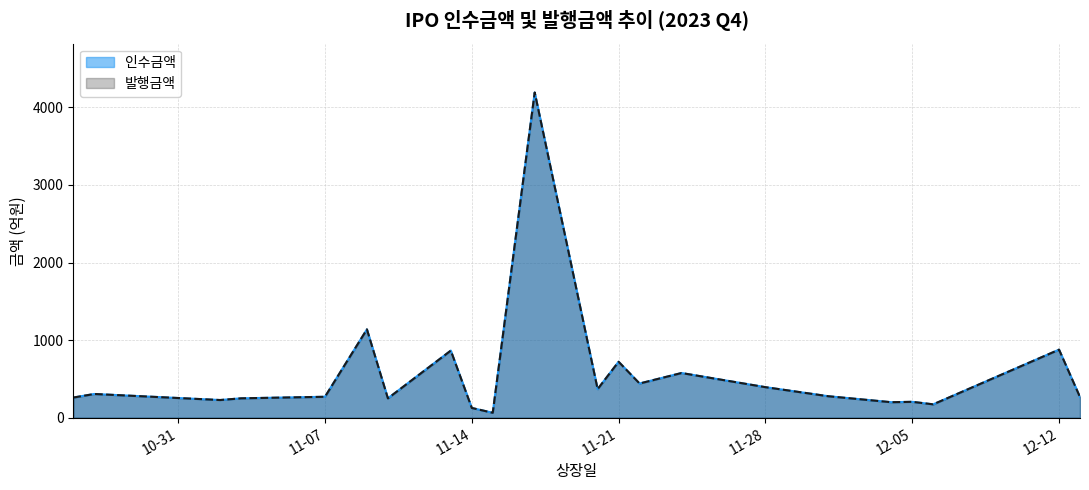

What is the difference between the maximum and minimum values in the 발행금액 series?

4128.4